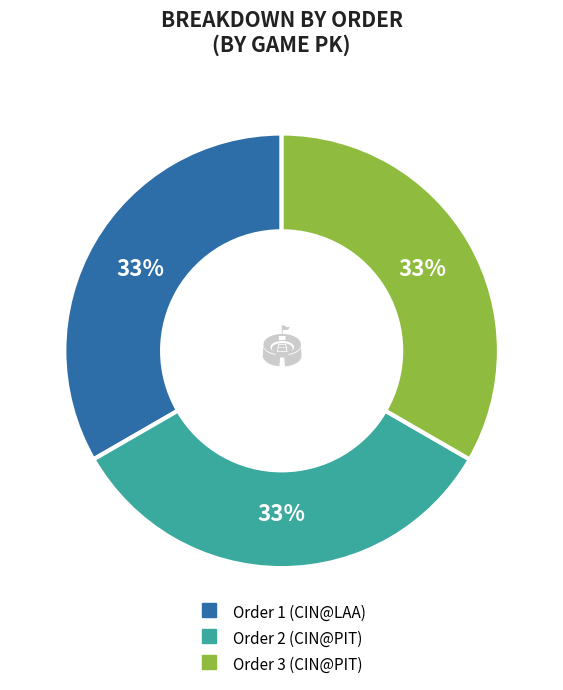

To the nearest percent, what is the average slice percentage?

33%